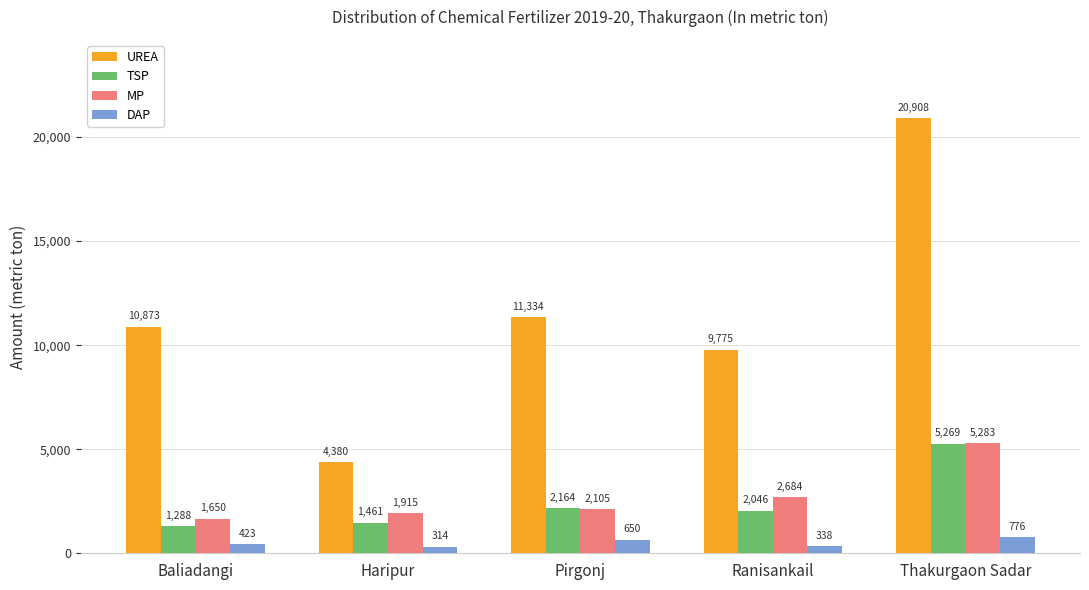

Which series has the largest total across all categories?

UREA